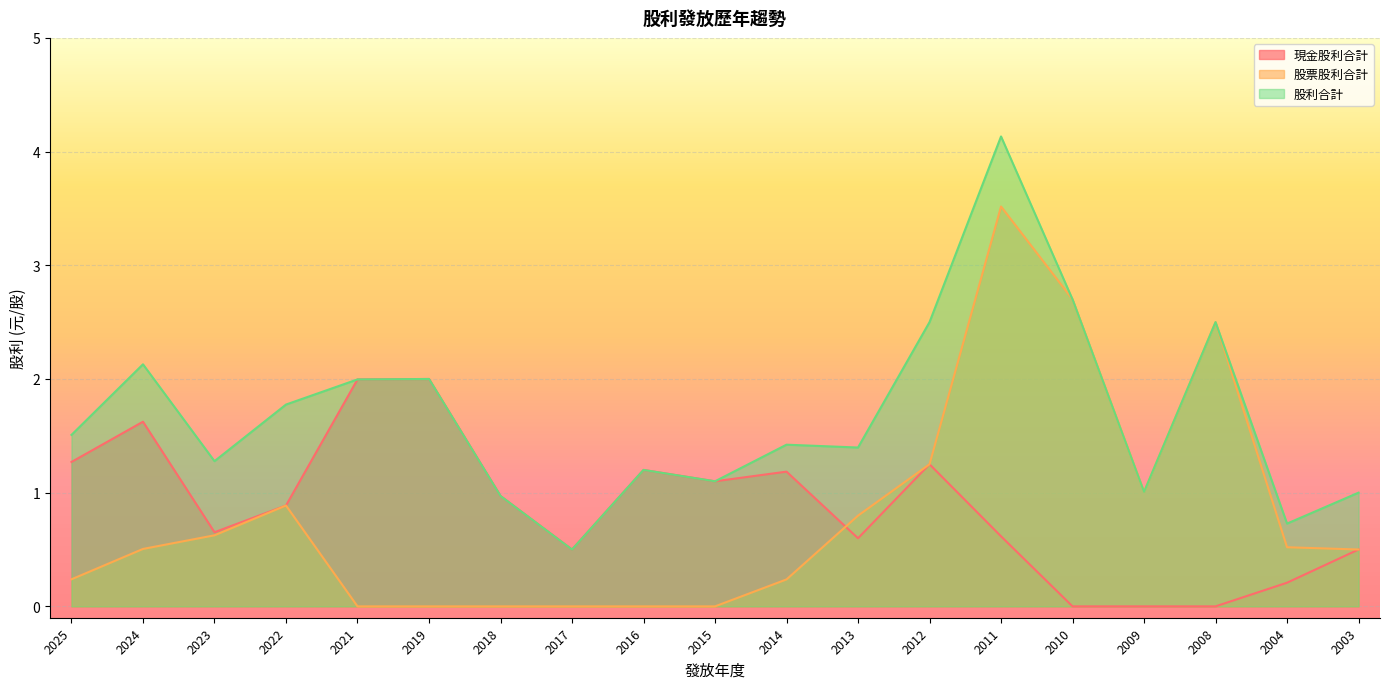

Which has a higher value, 2021 or 2016?

2021